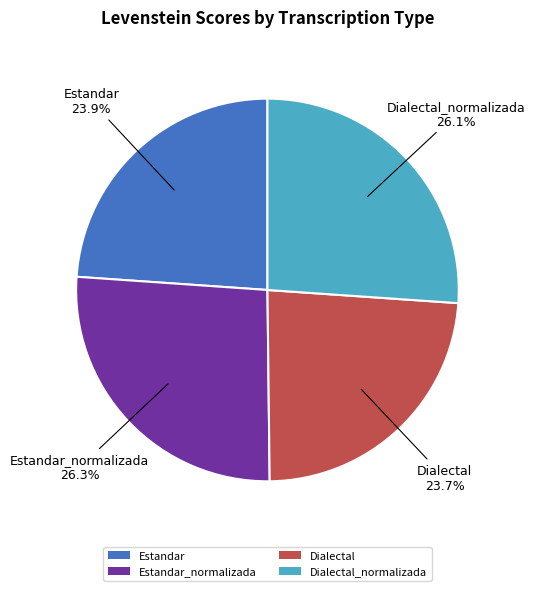

What percentage do Estandar and Estandar_normalizada together represent?

50.2%